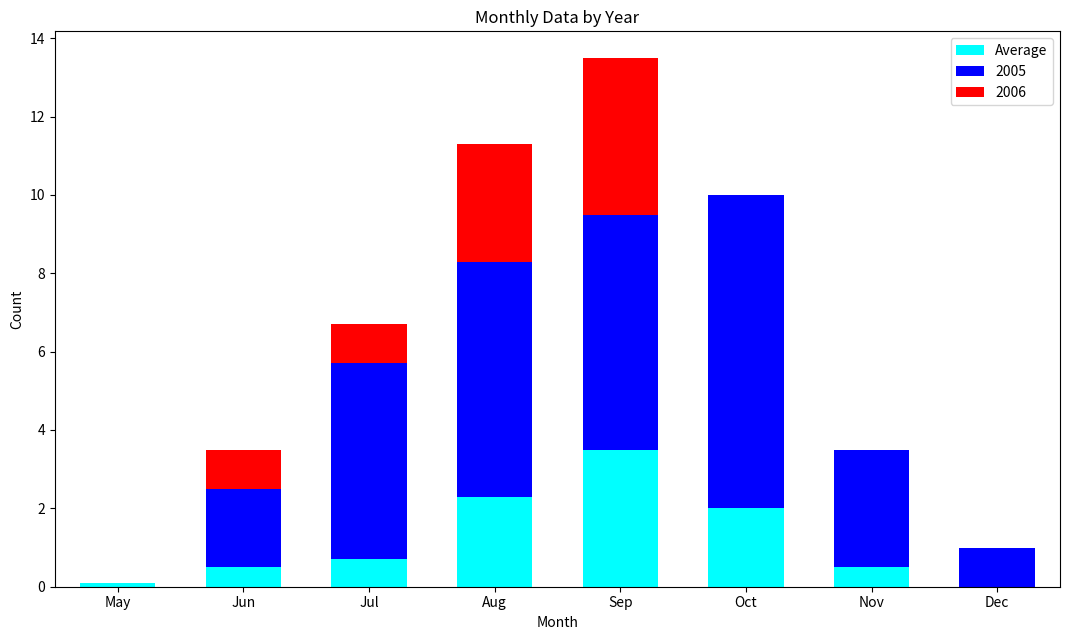

What is the total value across all series at Nov?

3.5